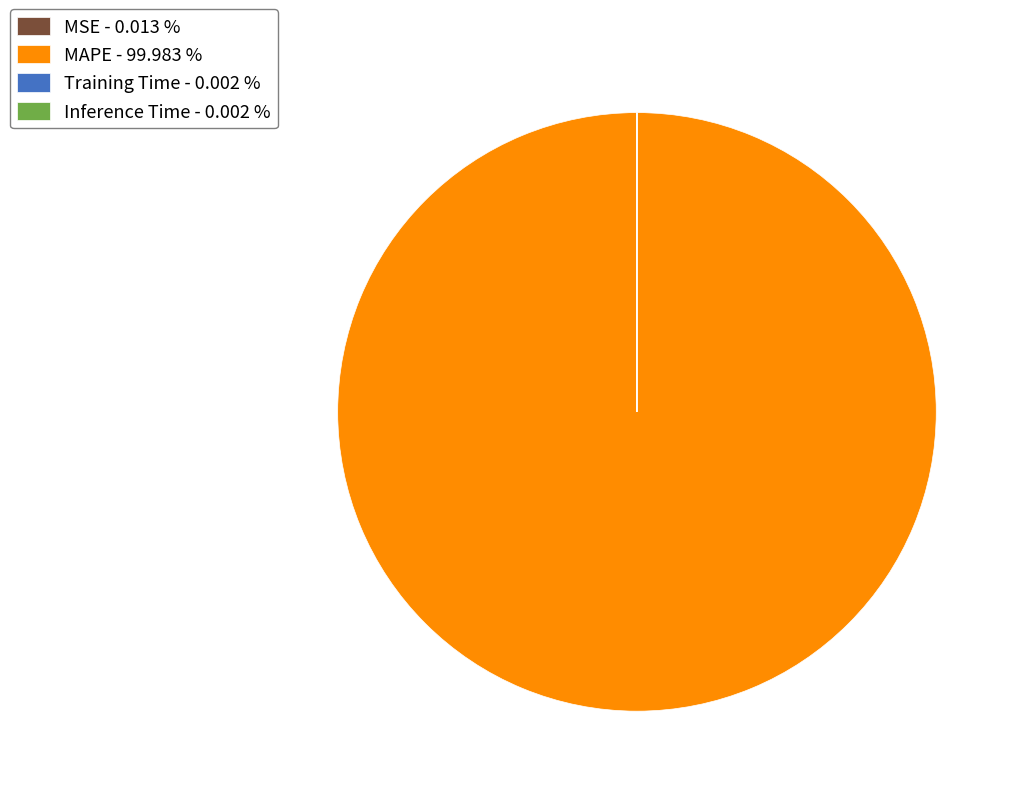

Does any single category account for the majority?

Yes